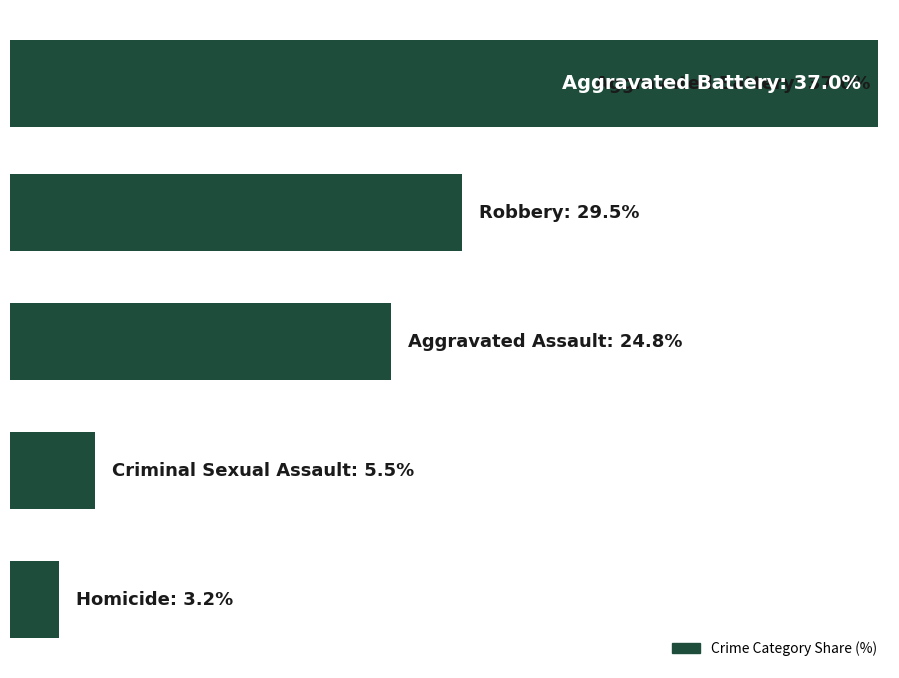

The chart shows a value of 8.3 at 3. True or false?

False